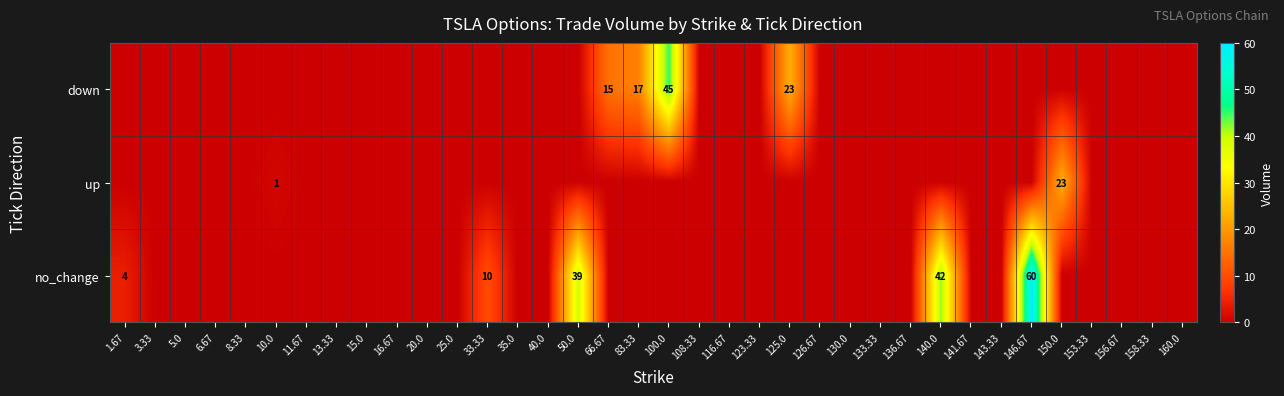

Is it true that down equals 25 at 83.33?

False